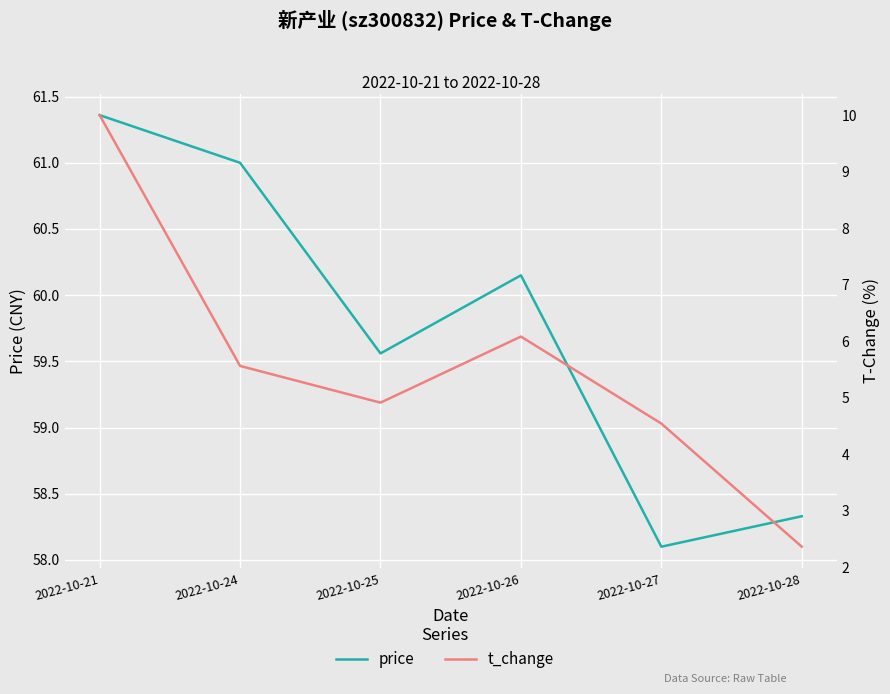

True or false: price and t_change intersect in this chart.

False